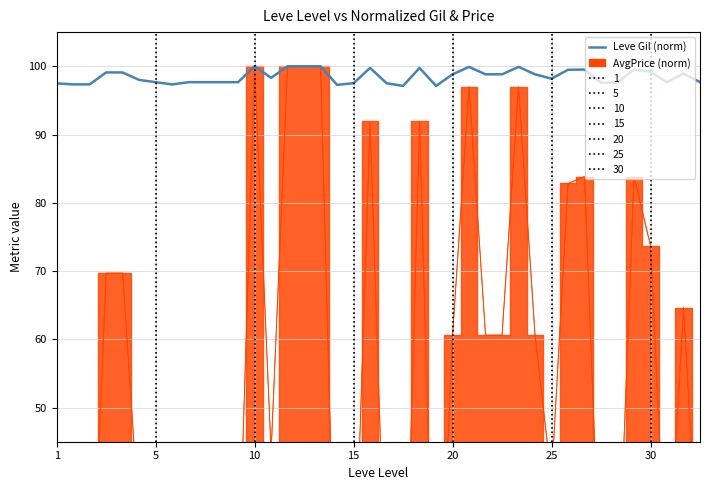

At which label is the value closest to 98?

25